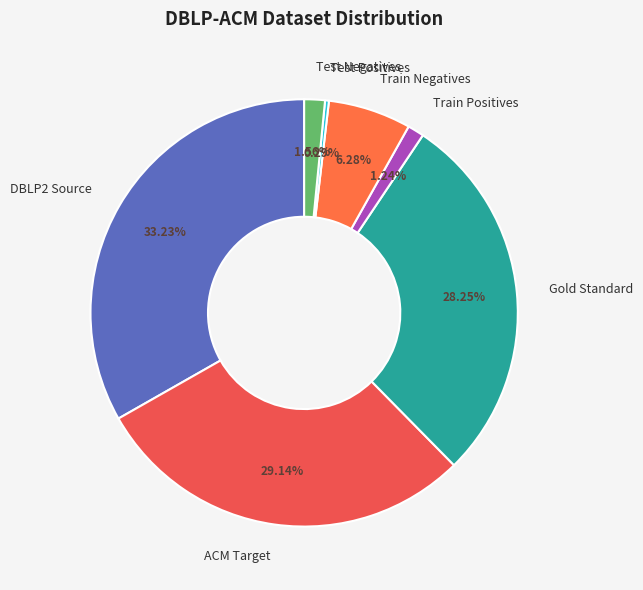

To the nearest percent, what is the difference between the Train Negatives and ACM Target slice percentages?

23%